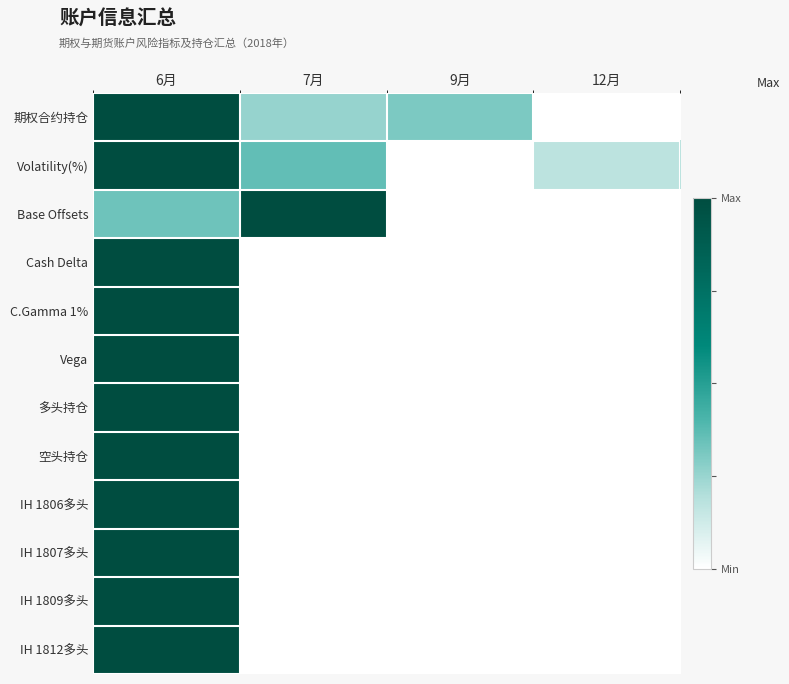

Reading left to right, extract all data points from this chart.

期权合约持仓: 6月=1.0	7月=0.3	9月=0.3	12月=0.0
Volatility(%): 6月=1.0	7月=0.4	9月=0.0	12月=0.2
Base Offsets: 6月=0.3	7月=1.0	9月=0.0	12月=0.0
Cash Delta: 6月=1.0	7月=0.0	9月=0.0	12月=0.0
C.Gamma 1%: 6月=1.0	7月=0.0	9月=0.0	12月=0.0
Vega: 6月=1.0	7月=0.0	9月=0.0	12月=0.0
多头持仓: 6月=1.0	7月=0.0	9月=0.0	12月=0.0
空头持仓: 6月=1.0	7月=0.0	9月=0.0	12月=0.0
IH 1806多头: 6月=1.0	7月=0.0	9月=0.0	12月=0.0
IH 1807多头: 6月=1.0	7月=0.0	9月=0.0	12月=0.0
IH 1809多头: 6月=1.0	7月=0.0	9月=0.0	12月=0.0
IH 1812多头: 6月=1.0	7月=0.0	9月=0.0	12月=0.0